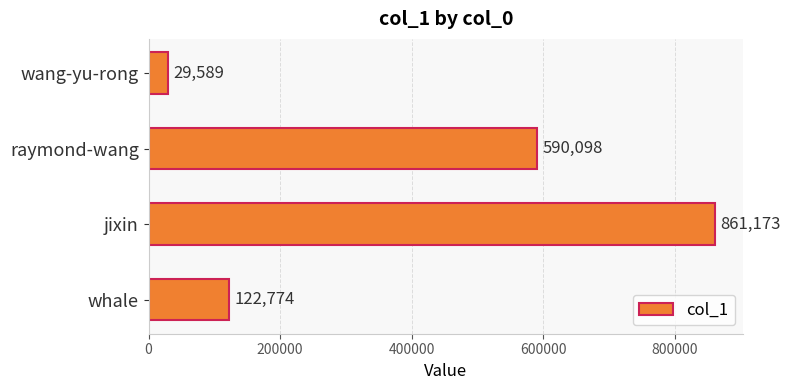

What is the sum of all values?

1603634